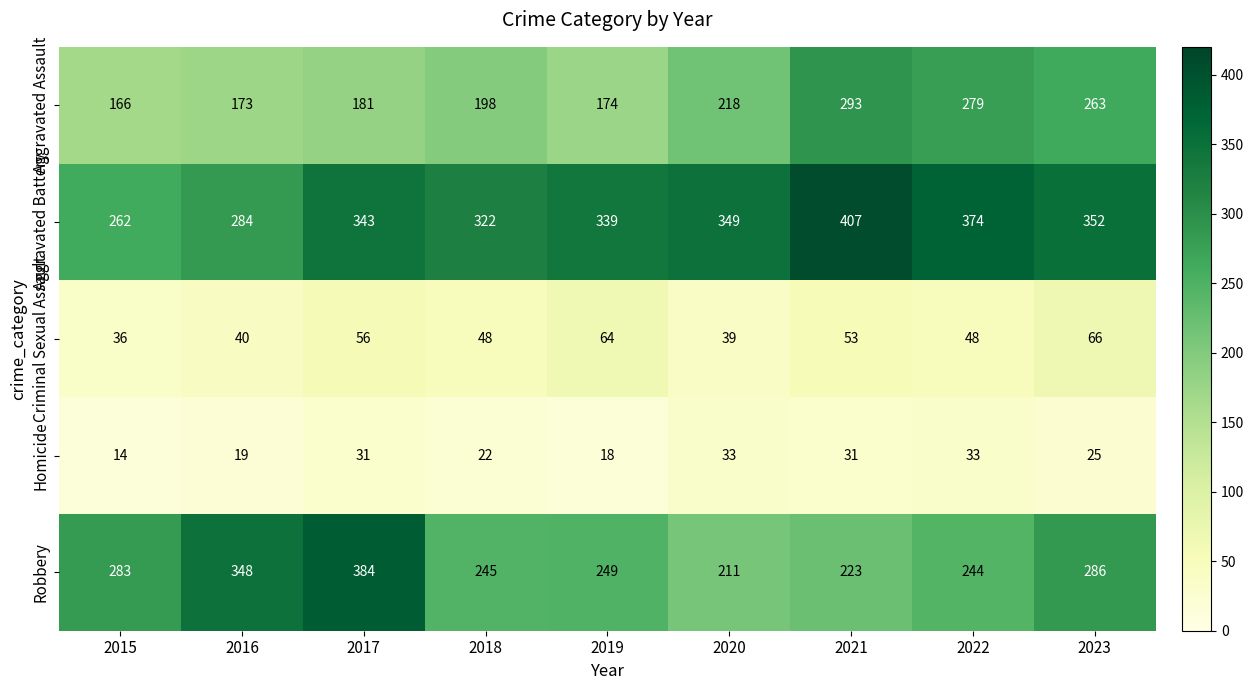

At which label is Aggravated Battery closest to 334?

2019